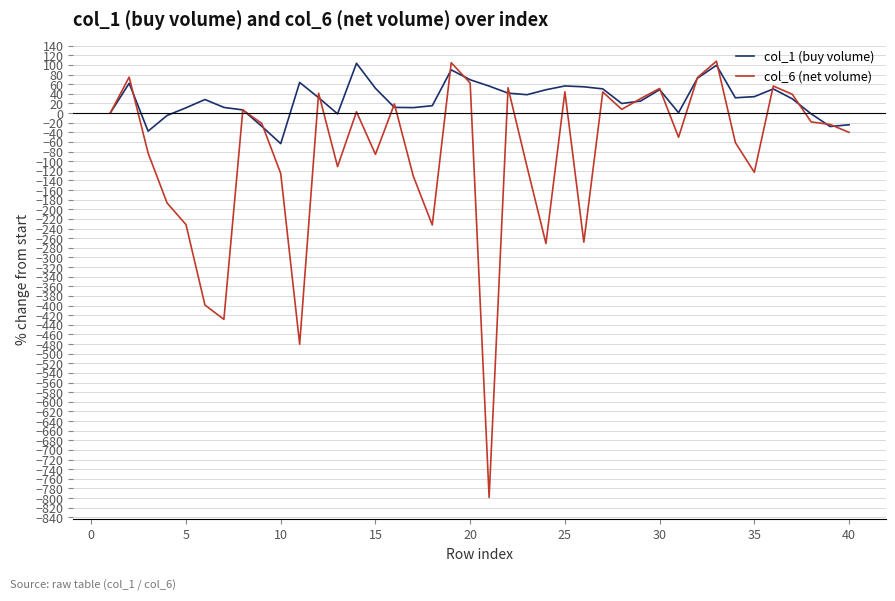

Which series ends up on top after the final intersection of col_6 (net volume) and col_1 (buy volume)?

col_1 (buy volume)